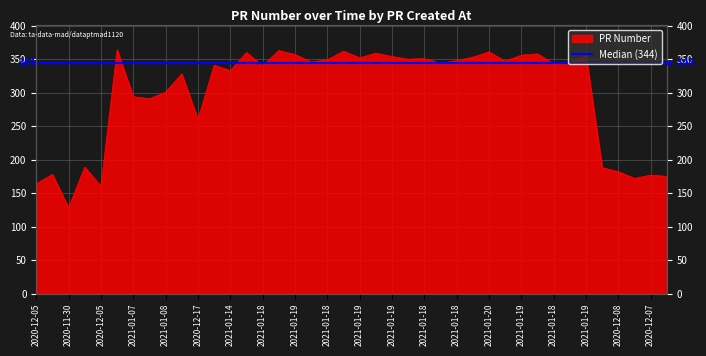

What is the change in value from 2021-01-19 to 2021-01-19?

-6